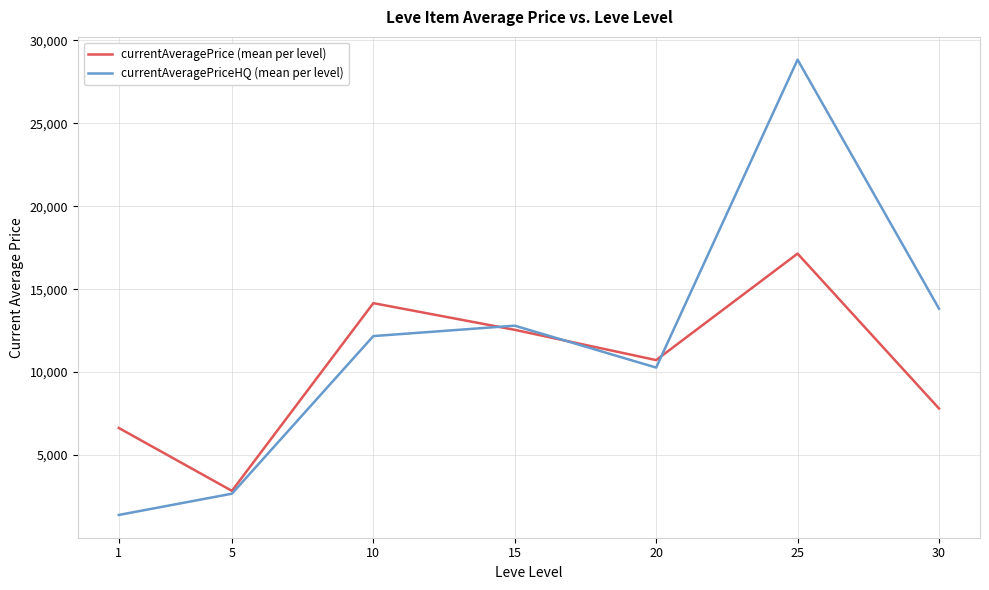

Which series has the widest spread of values?

currentAveragePriceHQ (mean per level)